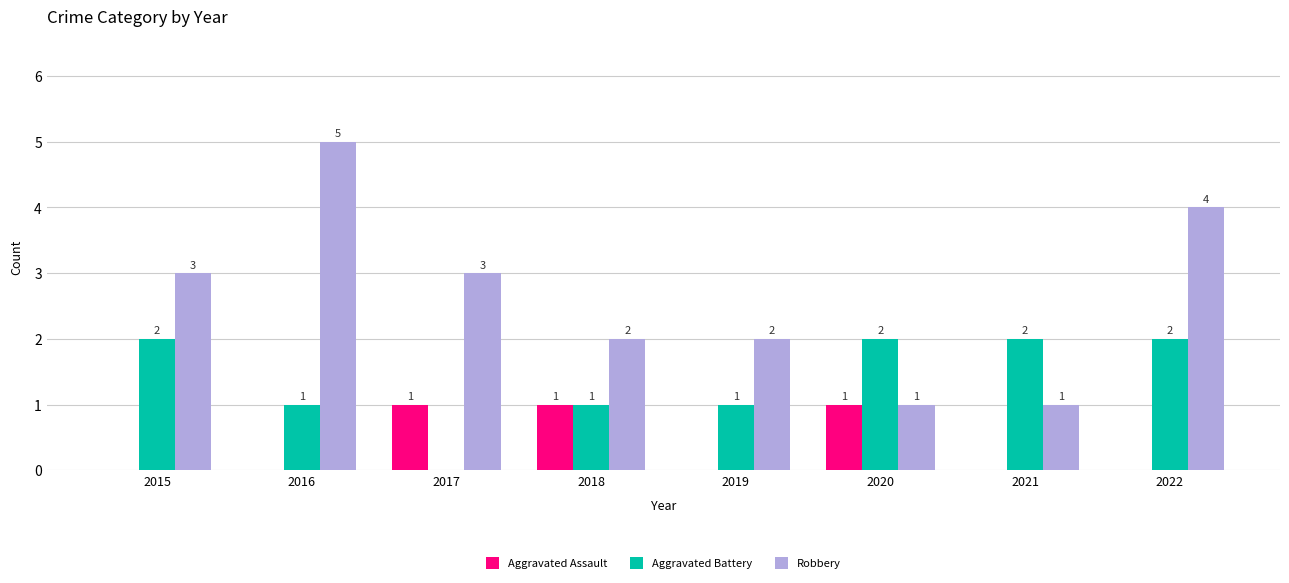

Which series has the largest total across all categories?

Robbery